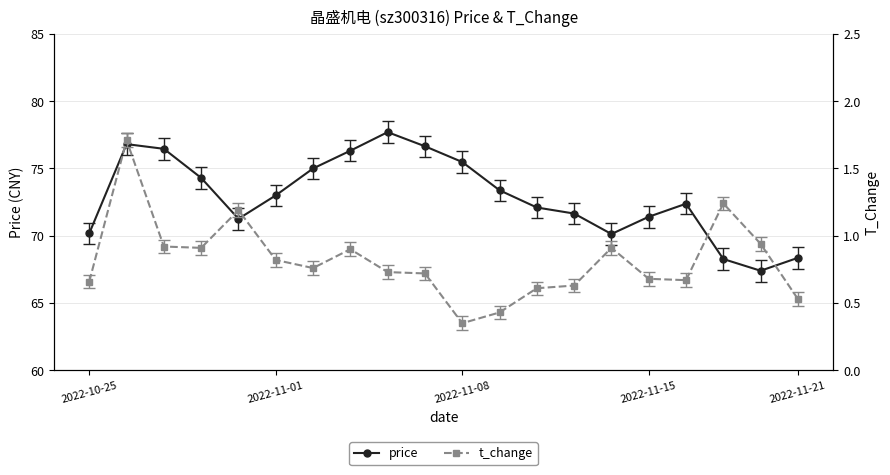

What is the lowest value of the price series?

67.4